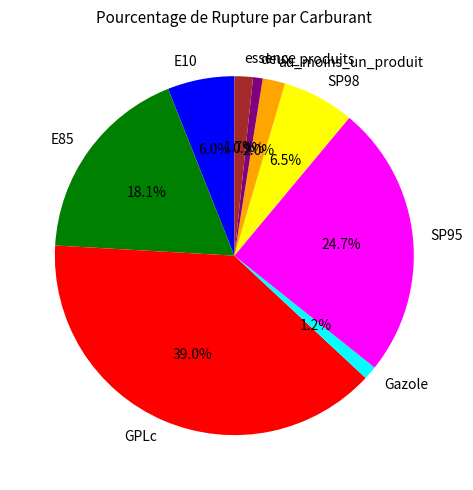

Which has a higher value, SP98 or SP95?

SP95